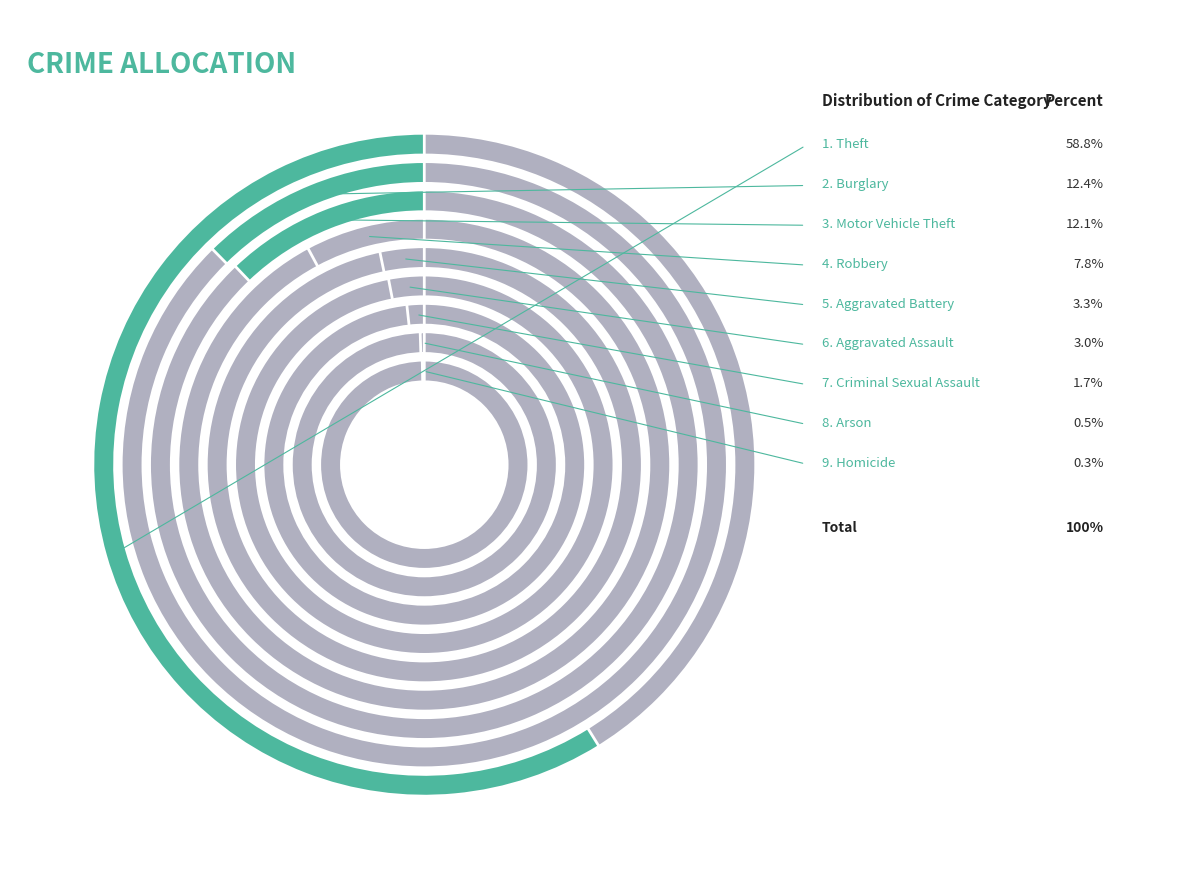

Does Theft account for over 50% of the chart?

Yes